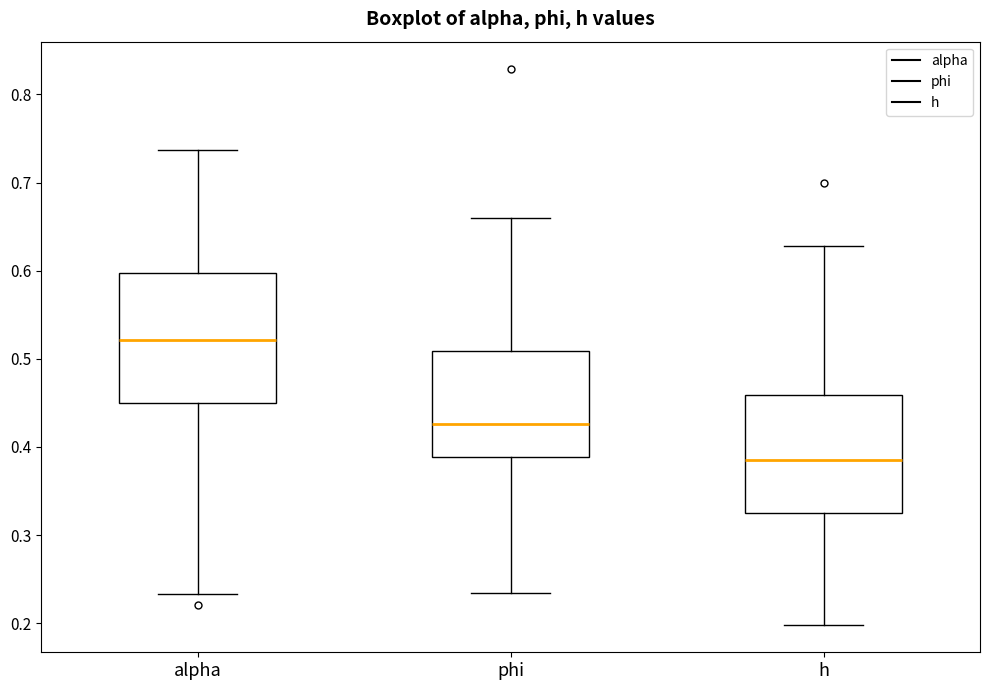

Which box's median line is the lowest?

h